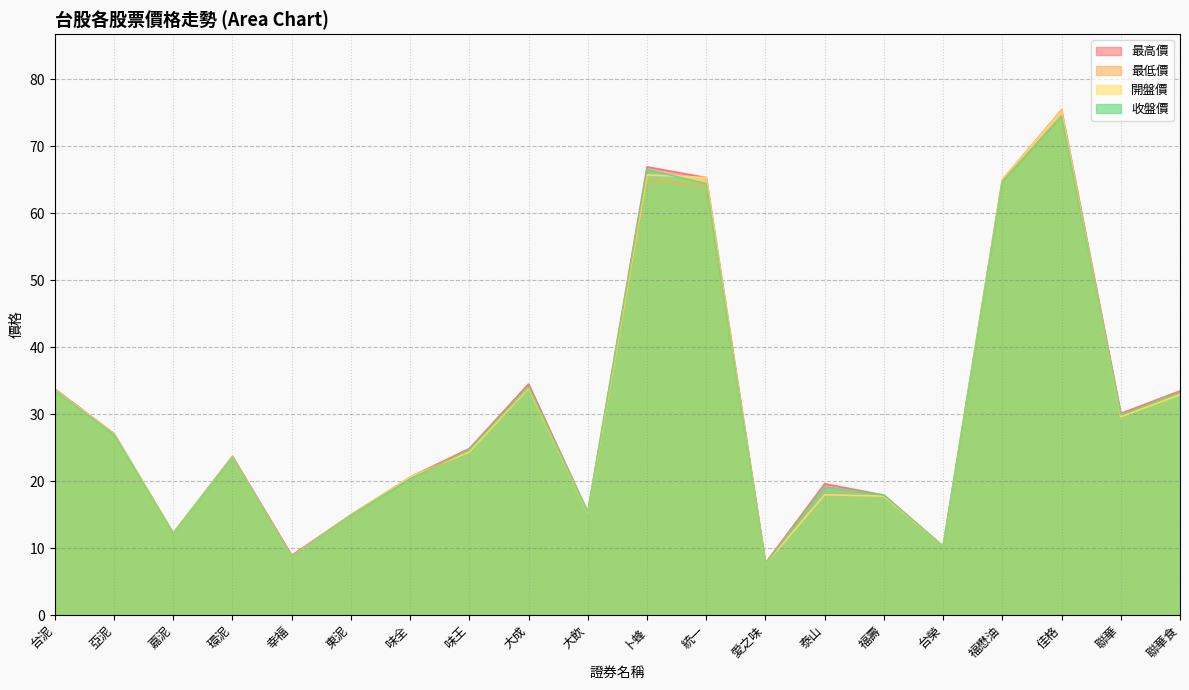

At which category is the sum across all series the highest?

佳格